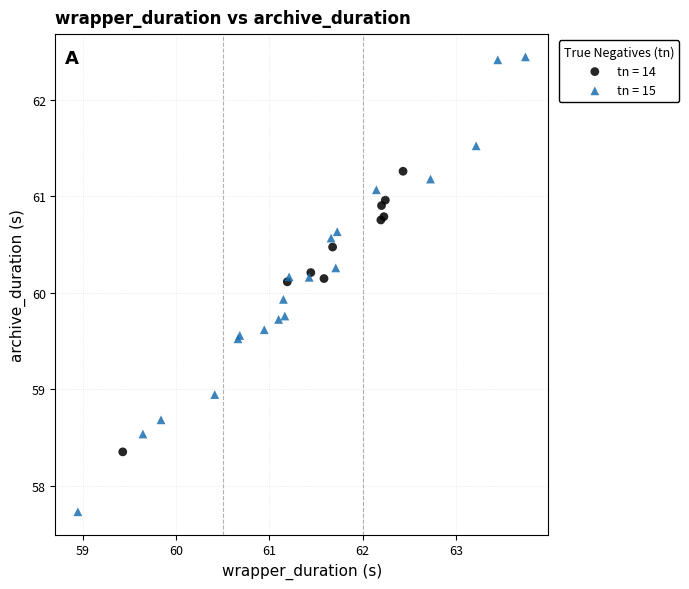

Which series has the widest spread of Y values?

tn = 15